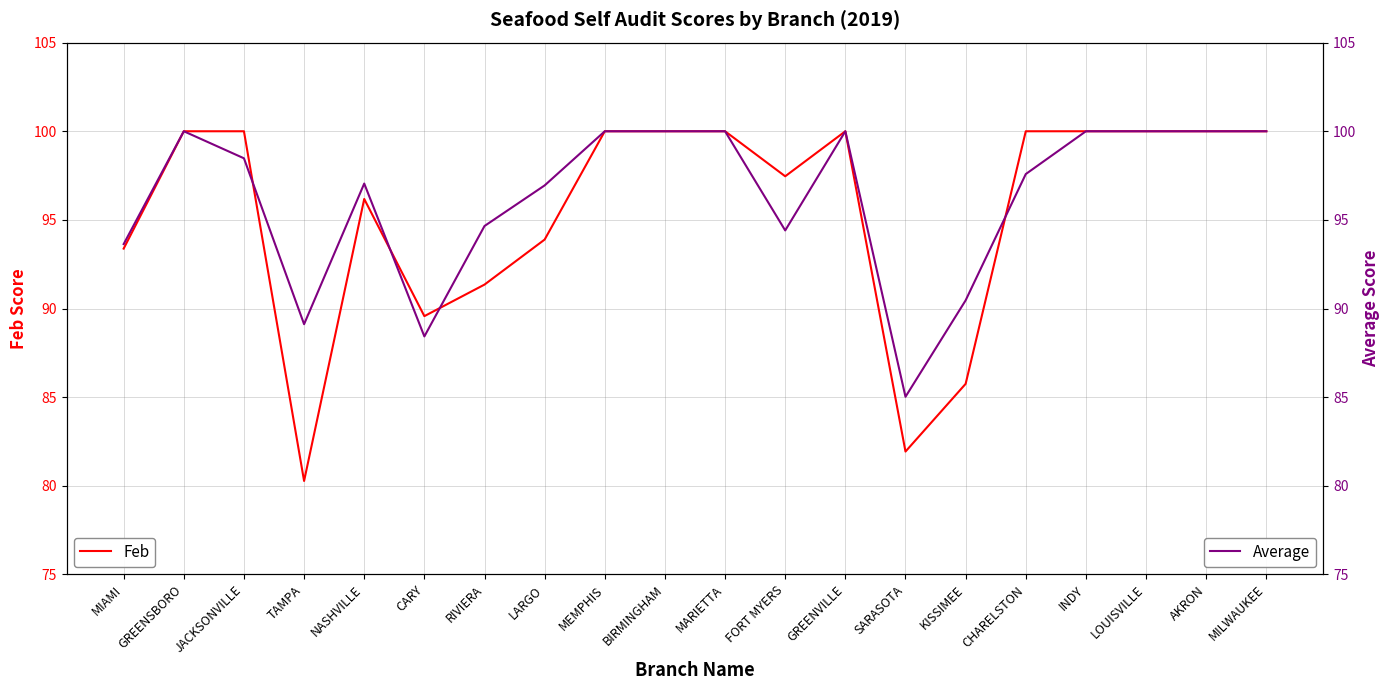

Rank the series at CHARELSTON from highest to lowest value.

Feb, Average